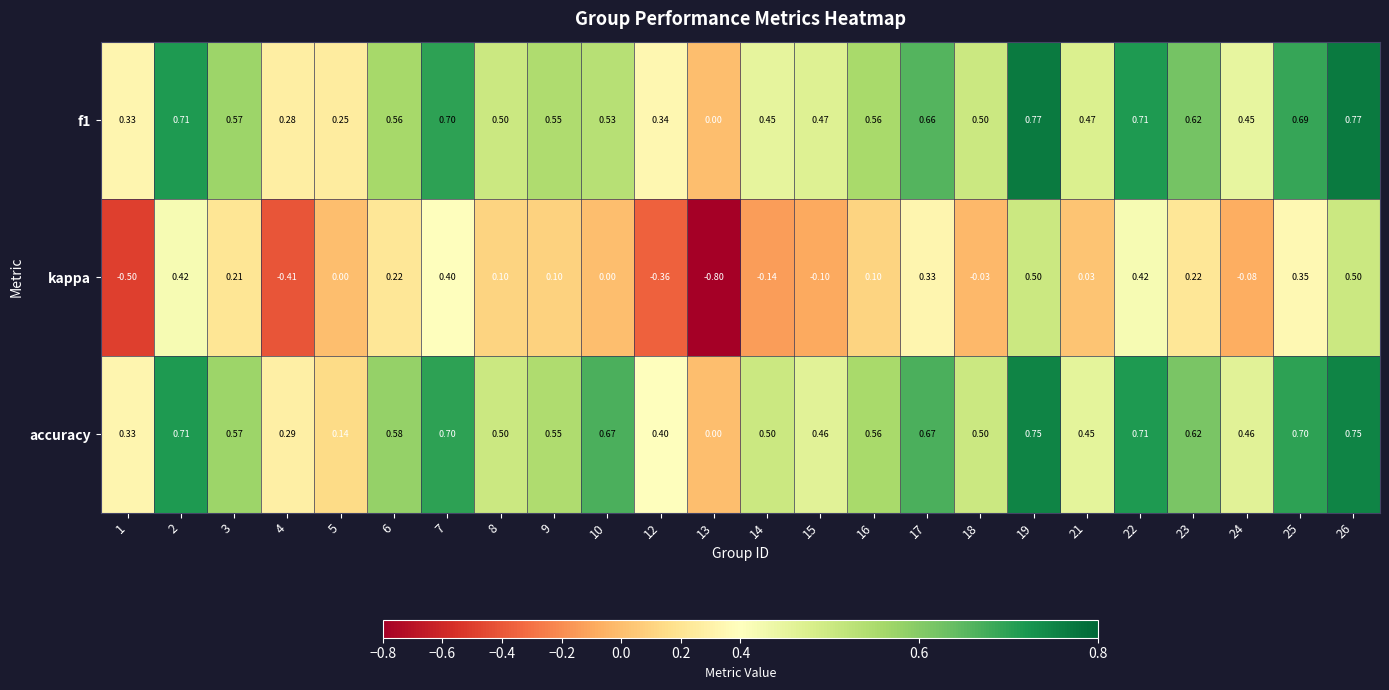

How many values in the f1 series exceed 0?

23